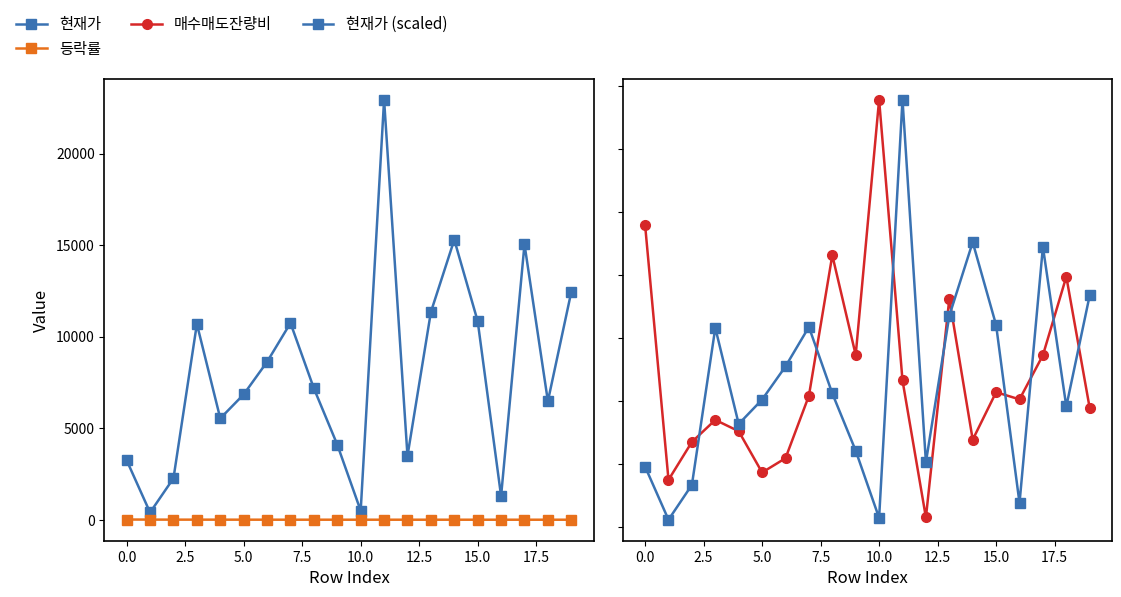

Is this an area chart (filled region under the line)?

No